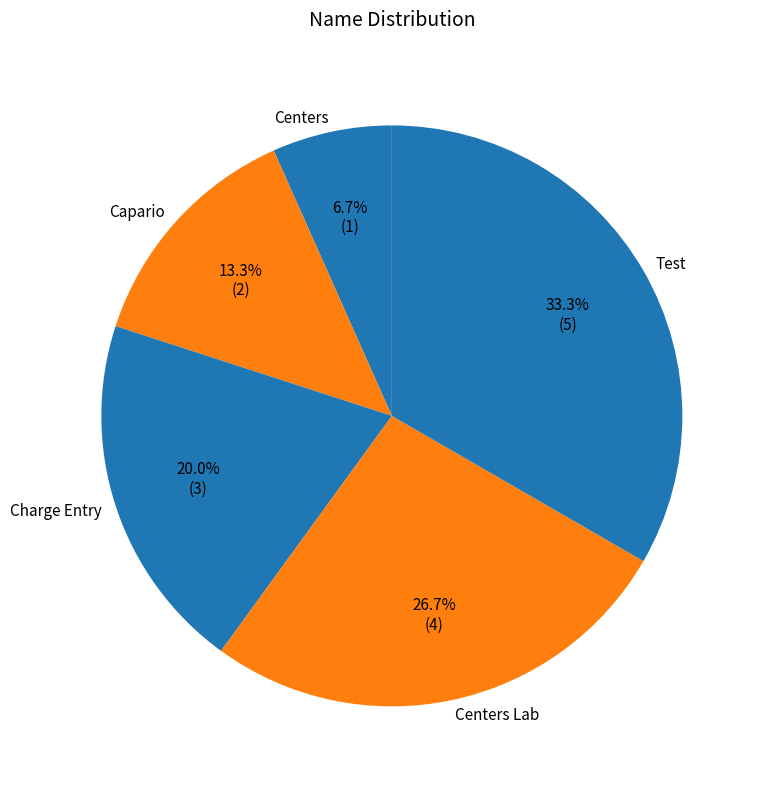

How many segments does this pie chart have?

5